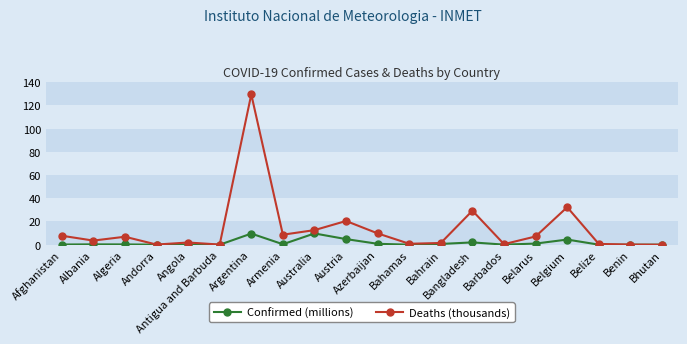

What is the difference between the Confirmed (millions) values at Bahrain and Australia?

9.0